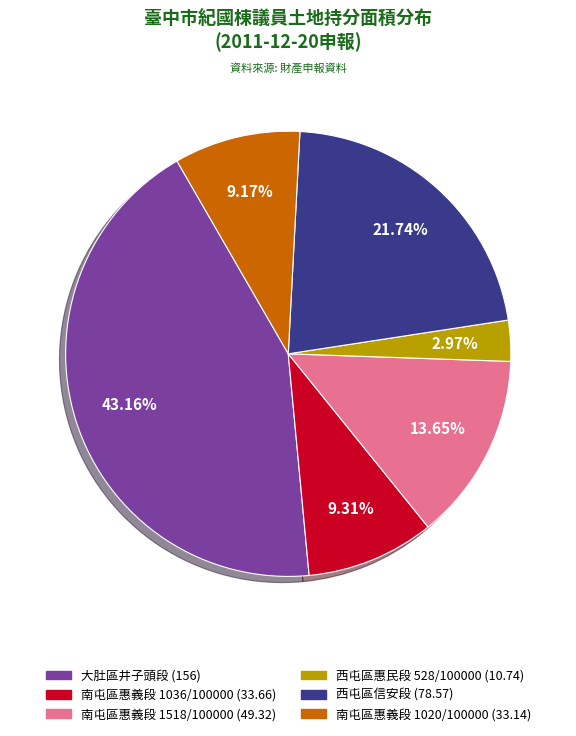

How many slices are in this pie chart?

6